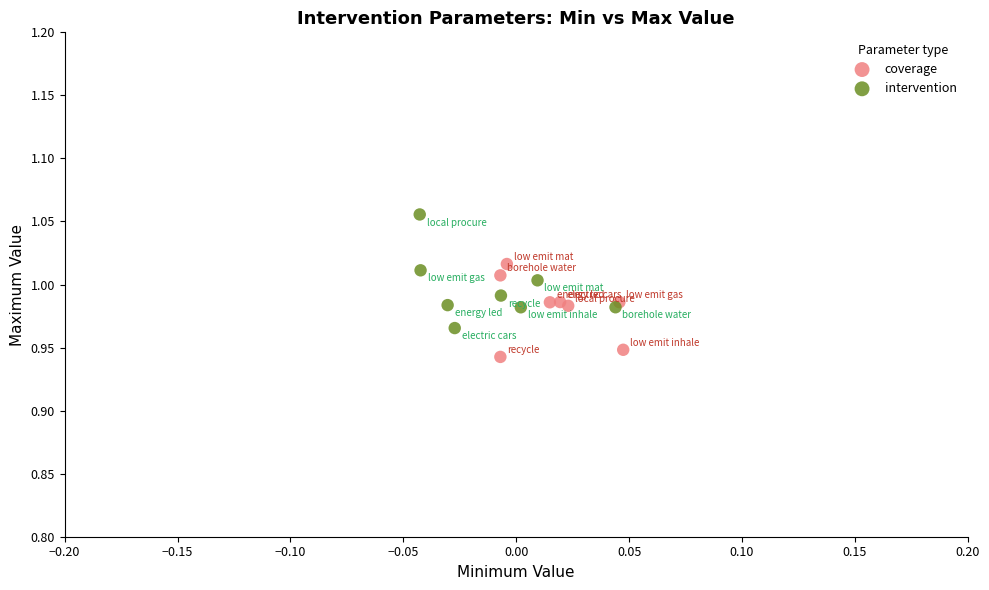

Which series has the widest spread of Y values?

intervention